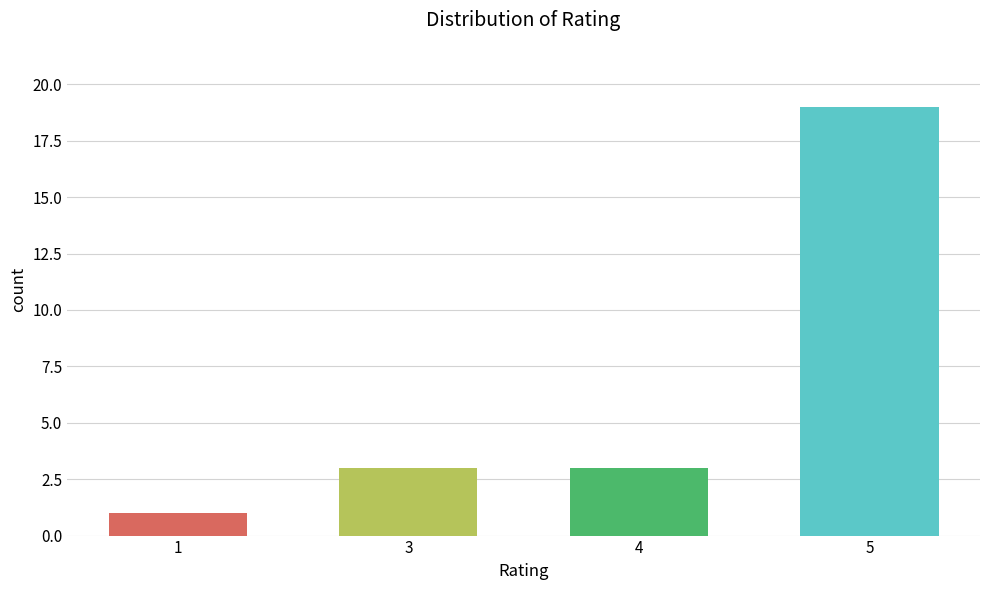

Reading left to right, list all the values displayed in this chart.

1=1	3=3	4=3	5=19